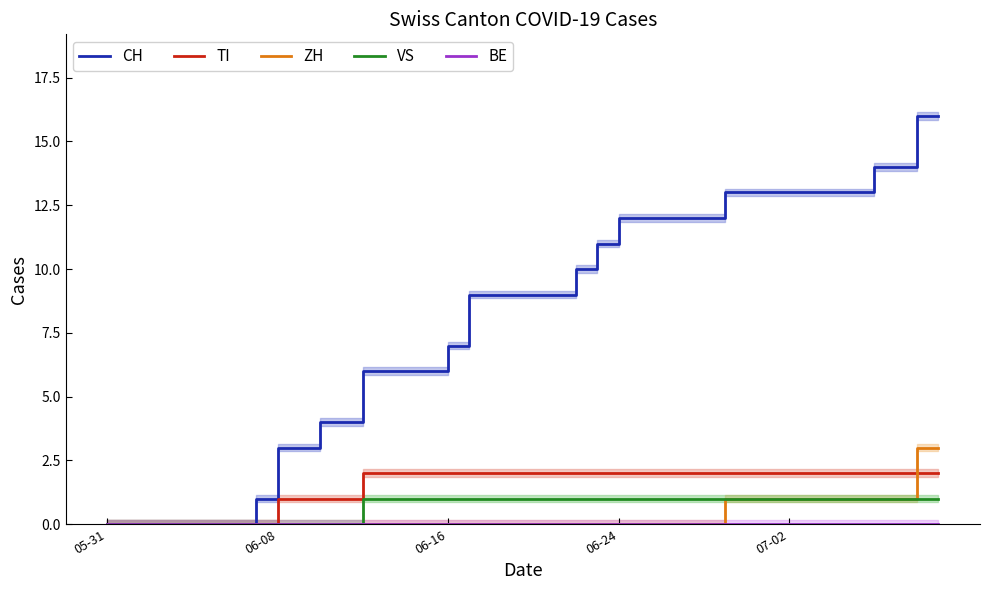

Rank the series by their maximum value, from lowest to highest.

BE, VS, TI, ZH, CH